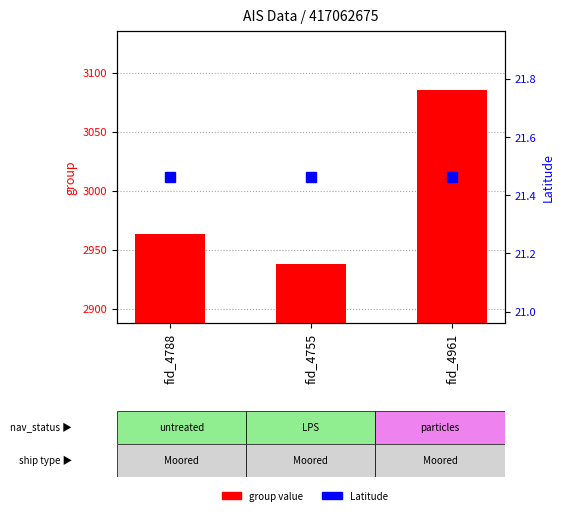

List the labels in order of Latitude value, smallest first.

fid_4788, fid_4755, fid_4961